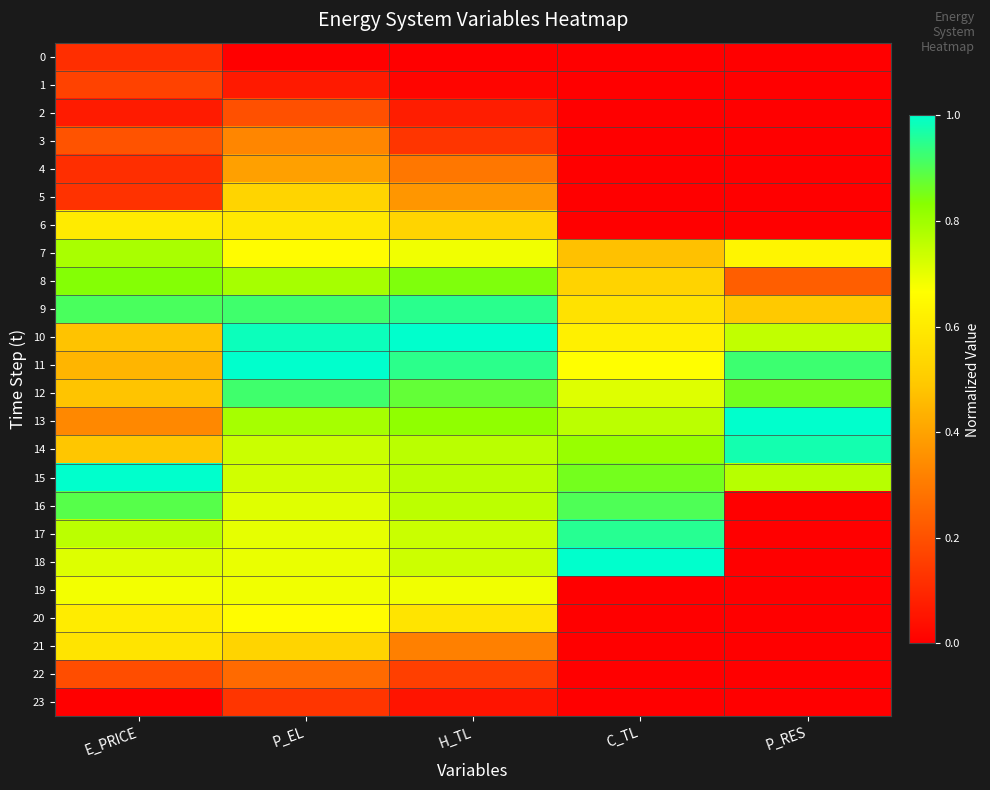

At H_TL, list the series in order from largest to smallest.

10, 9, 11, 12, 8, 13, 15, 14, 16, 17, 18, 7, 19, 20, 6, 5, 21, 4, 22, 3, 2, 23, 1, 0